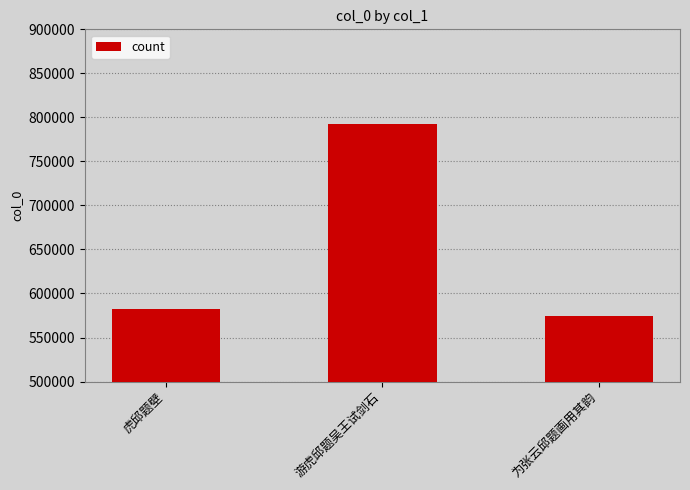

Rank the categories by value from highest to lowest.

游虎邱题吴王试剑石, 虎邱题壁, 为张云邱题画用其韵